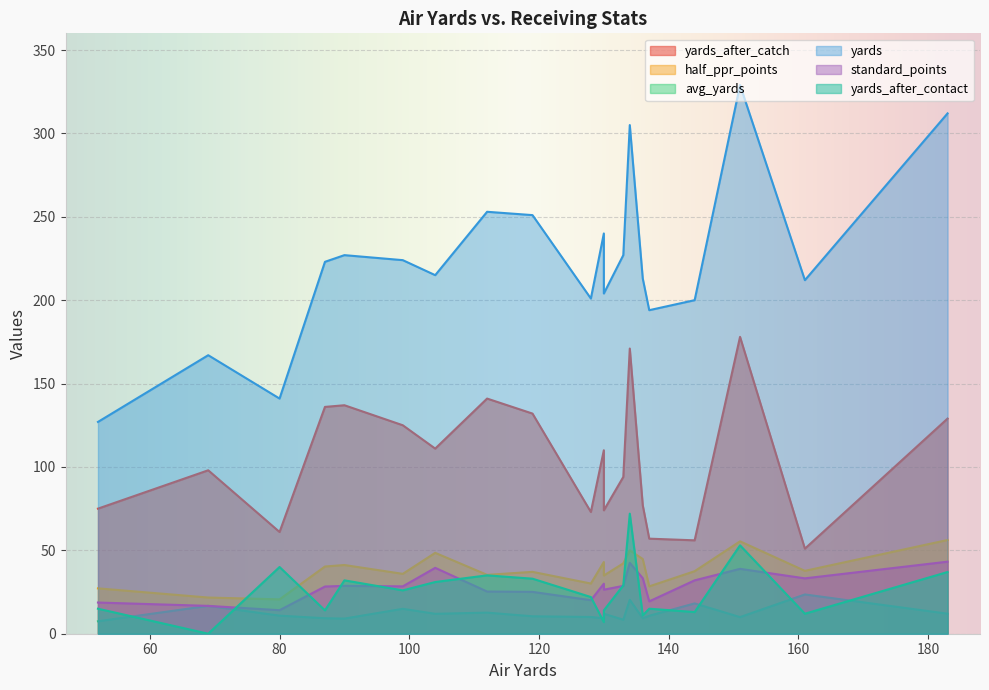

How many interior local valleys does the yards_after_catch series have?

5